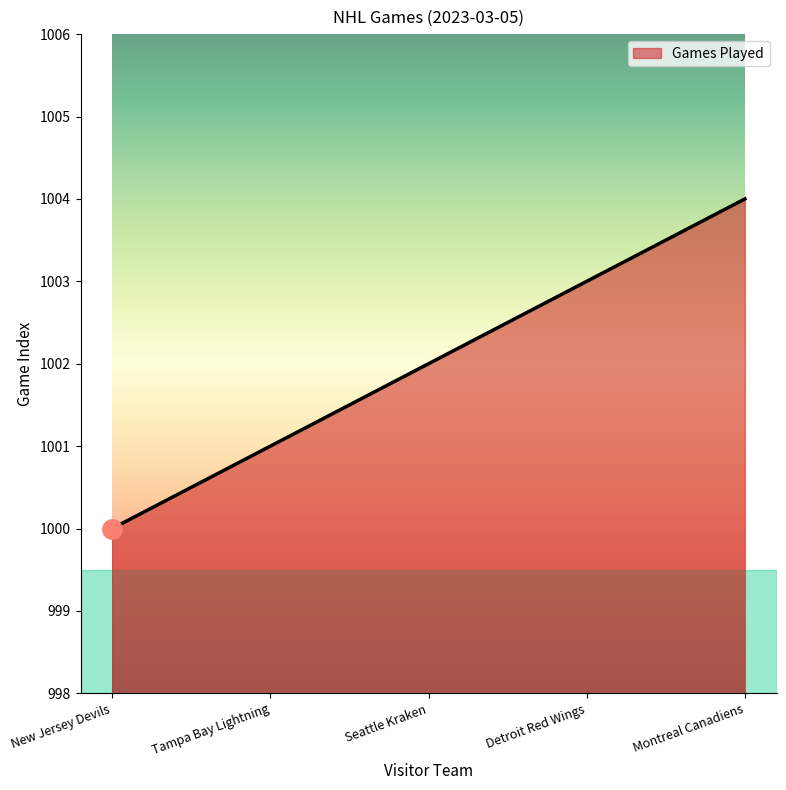

Count the number of categories in the chart.

5